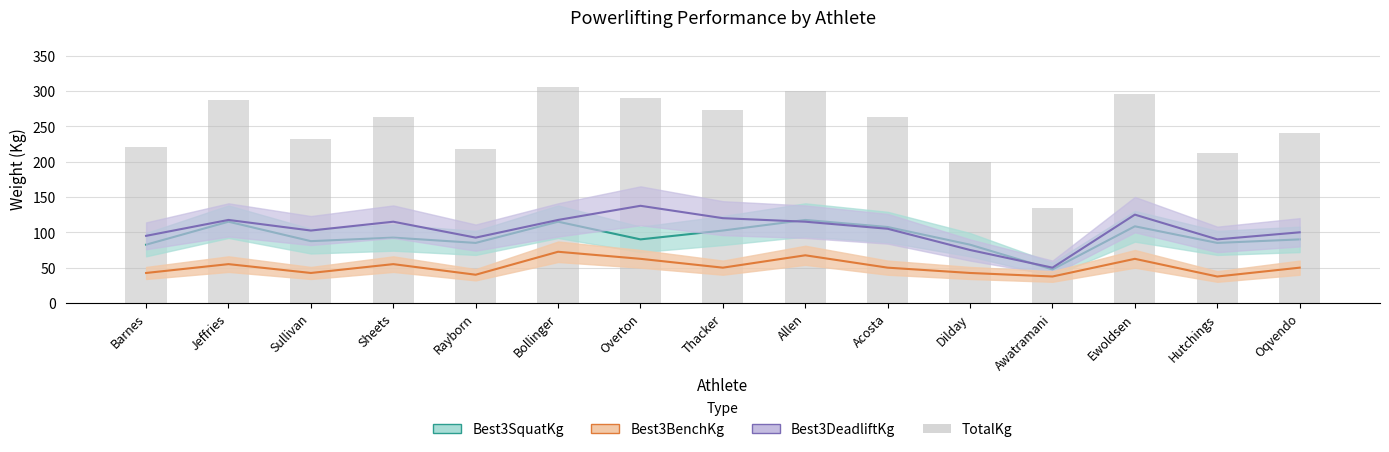

Is it true that the value at Rayborn is 68.7?

False